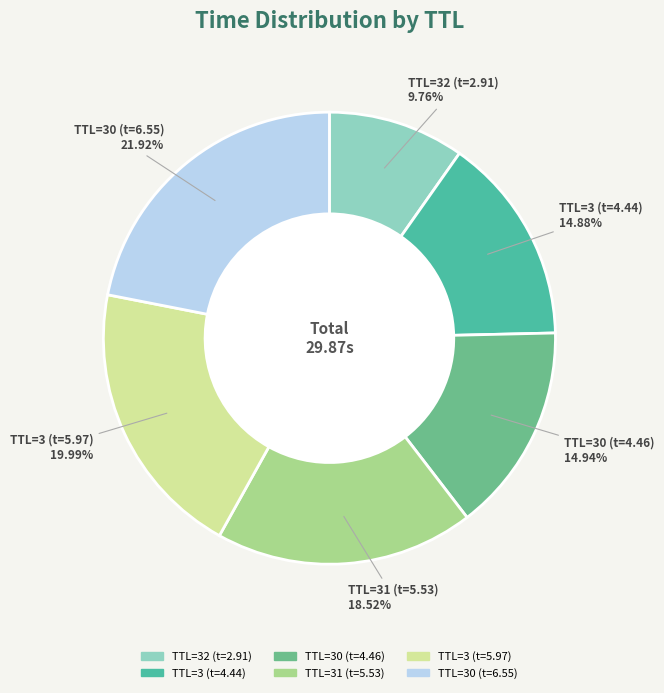

Is the sum of TTL=32 (t=2.91) and TTL=30 (t=4.46) greater than half?

No